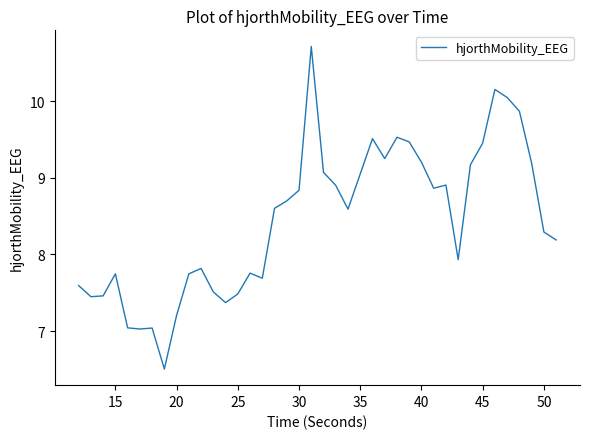

What is the greatest value displayed?

10.7